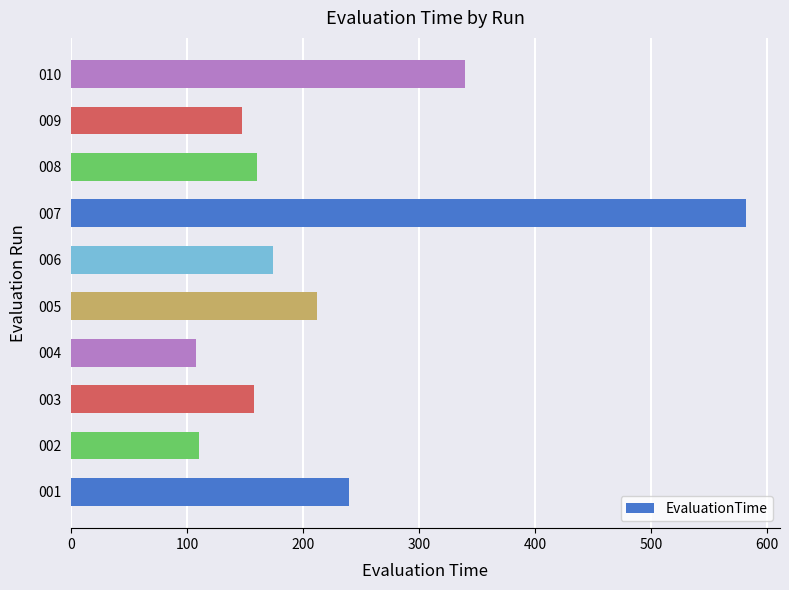

What is the difference between the maximum and minimum values?

474